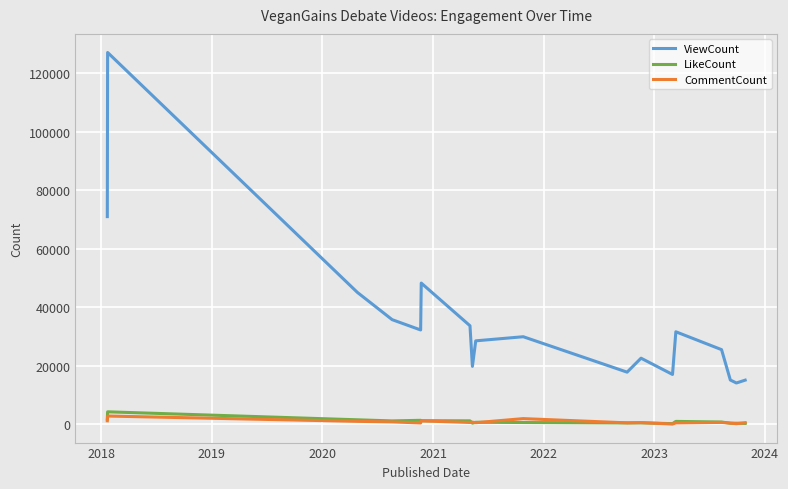

True or false: ViewCount and CommentCount cross at least once.

False